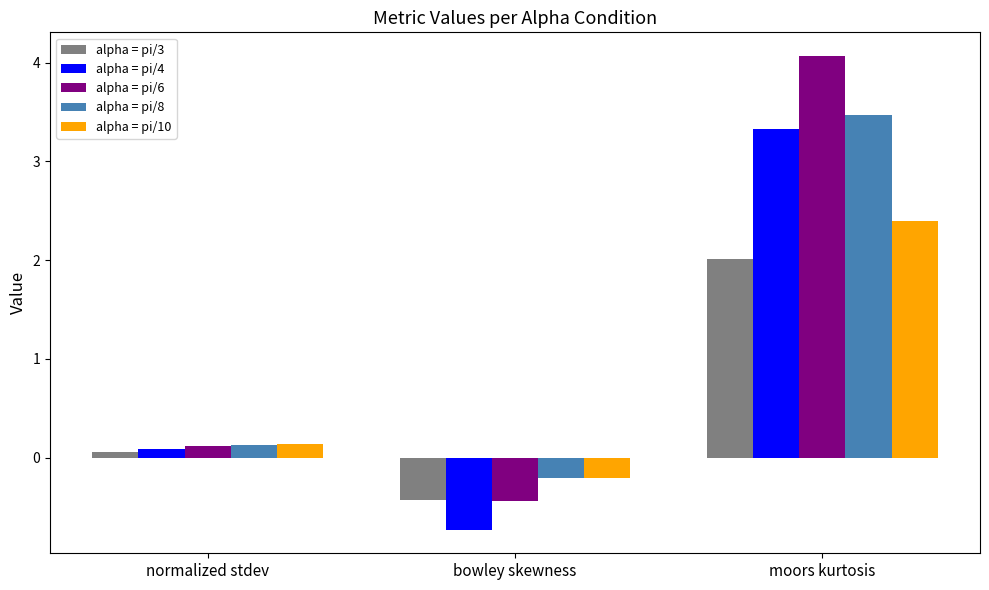

Reading left to right, extract all data points from this chart.

alpha = pi/3: 0.1	-0.4	2.0
alpha = pi/4: 0.1	-0.7	3.3
alpha = pi/6: 0.1	-0.4	4.1
alpha = pi/8: 0.1	-0.2	3.5
alpha = pi/10: 0.1	-0.2	2.4